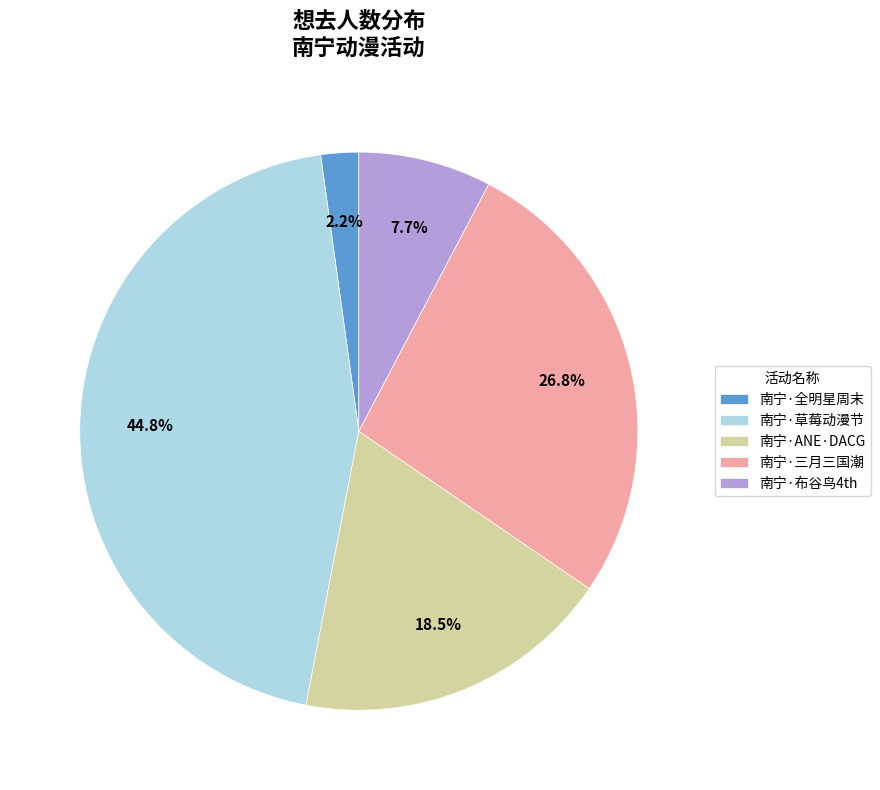

Does 南宁·草莓动漫节 represent more than half of the total?

No